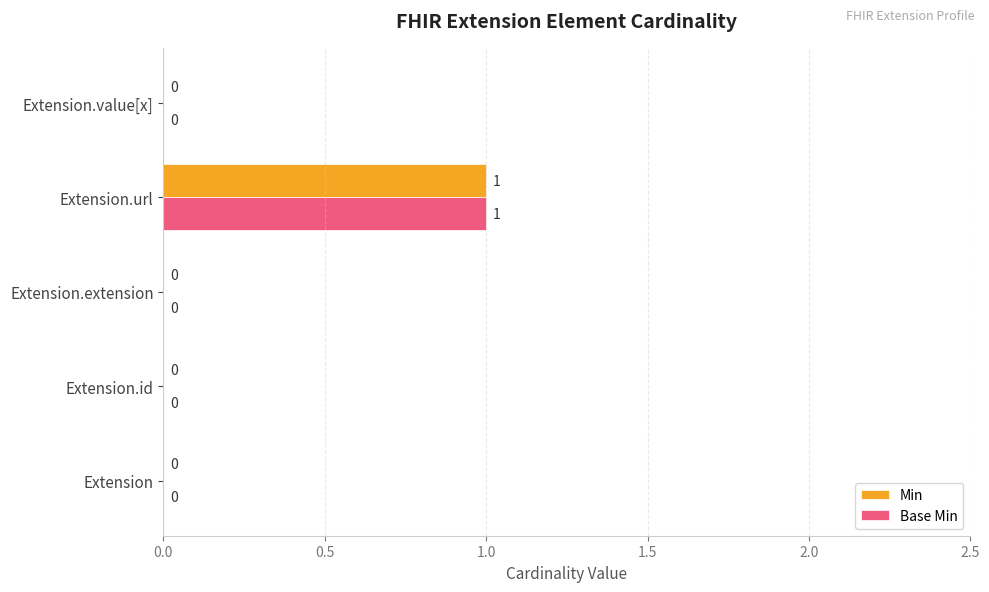

How many Base Min values are between 0 and 1?

5